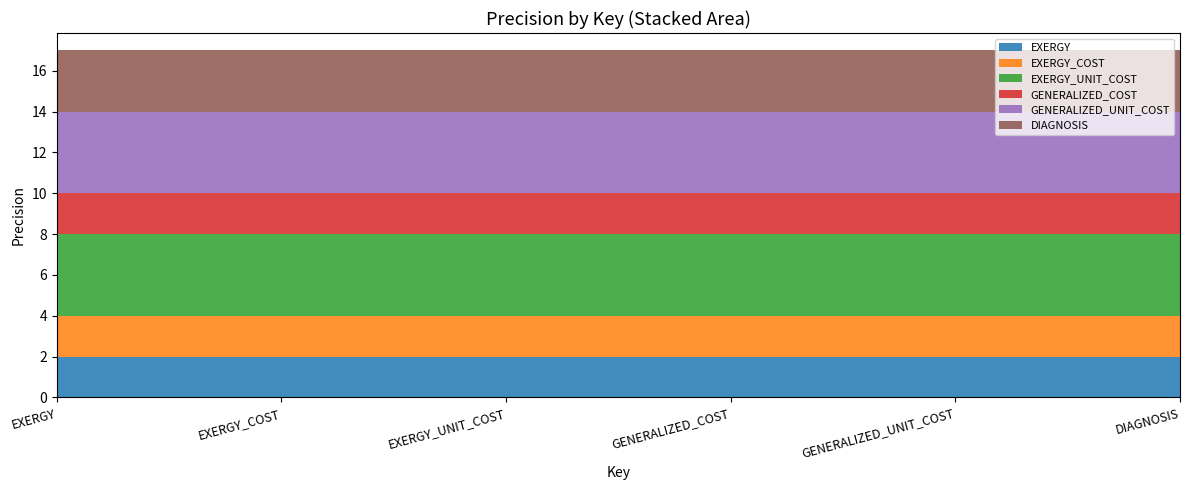

Reading right to left, what are all the values shown in this chart?

EXERGY: DIAGNOSIS=2	GENERALIZED_UNIT_COST=2	GENERALIZED_COST=2	EXERGY_UNIT_COST=2	EXERGY_COST=2	EXERGY=2
EXERGY_COST: DIAGNOSIS=2	GENERALIZED_UNIT_COST=2	GENERALIZED_COST=2	EXERGY_UNIT_COST=2	EXERGY_COST=2	EXERGY=2
EXERGY_UNIT_COST: DIAGNOSIS=4	GENERALIZED_UNIT_COST=4	GENERALIZED_COST=4	EXERGY_UNIT_COST=4	EXERGY_COST=4	EXERGY=4
GENERALIZED_COST: DIAGNOSIS=2	GENERALIZED_UNIT_COST=2	GENERALIZED_COST=2	EXERGY_UNIT_COST=2	EXERGY_COST=2	EXERGY=2
GENERALIZED_UNIT_COST: DIAGNOSIS=4	GENERALIZED_UNIT_COST=4	GENERALIZED_COST=4	EXERGY_UNIT_COST=4	EXERGY_COST=4	EXERGY=4
DIAGNOSIS: DIAGNOSIS=3	GENERALIZED_UNIT_COST=3	GENERALIZED_COST=3	EXERGY_UNIT_COST=3	EXERGY_COST=3	EXERGY=3